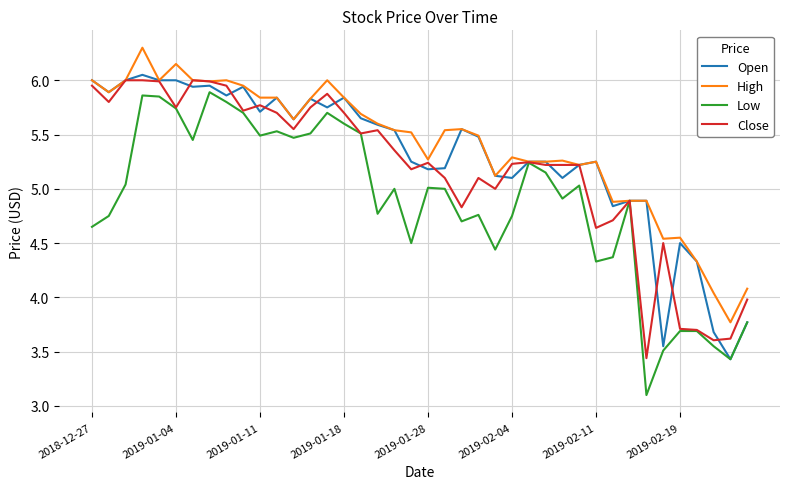

What is the maximum value shown in the chart?

6.3